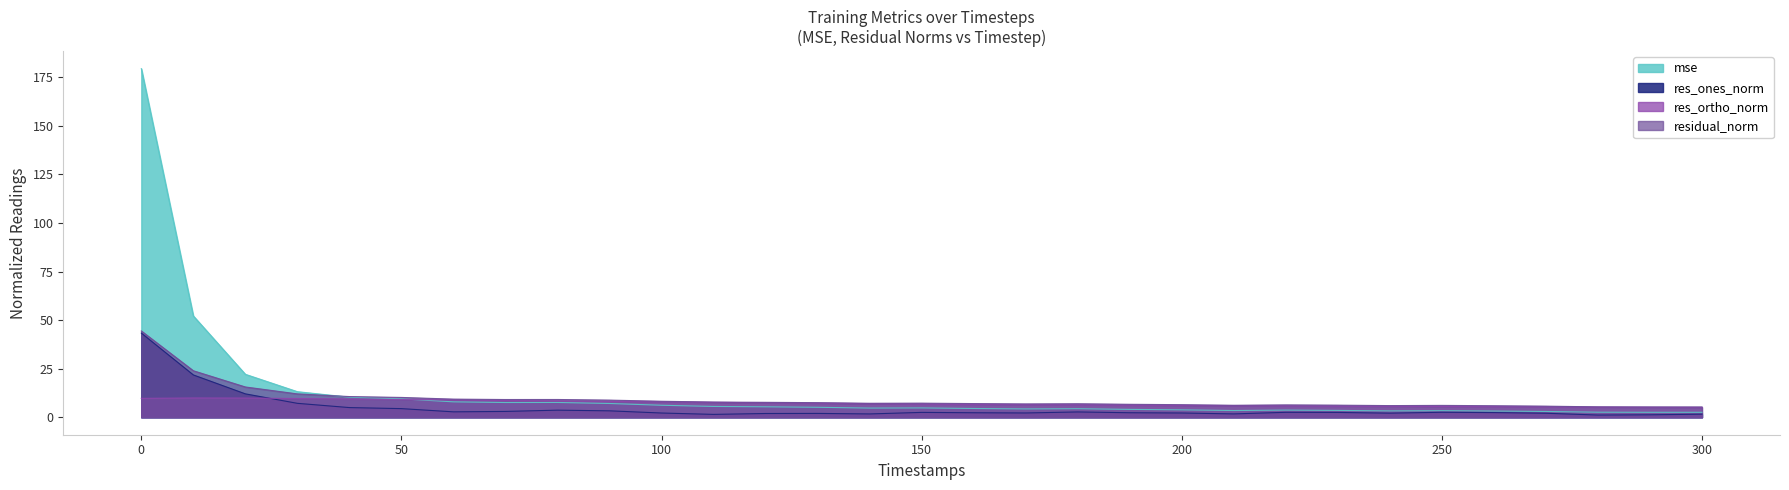

What are all the series names shown in the legend?

mse, res_ones_norm, res_ortho_norm, residual_norm